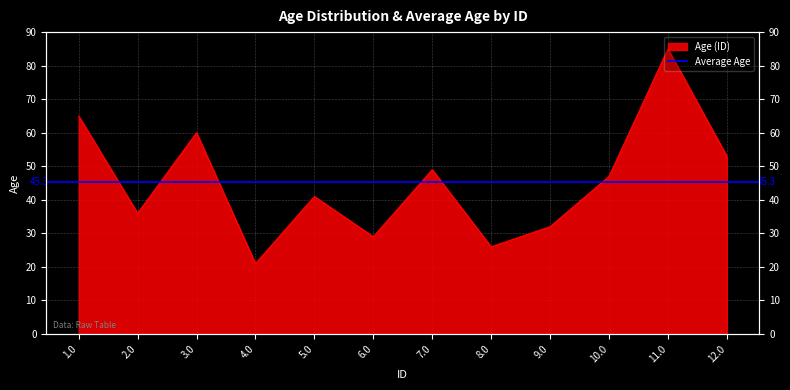

Reading left to right, extract all data points from this chart.

65	36	60	21	41	29	49	26	32	47	85	53